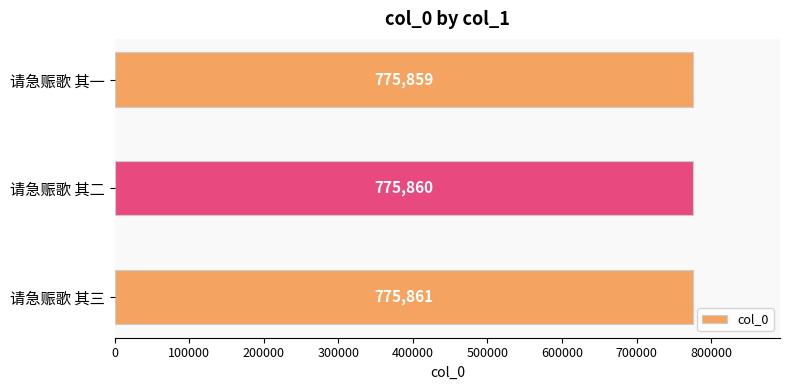

What is the ratio of the value at 请急赈歌 其一 to the value at 请急赈歌 其二?

1.0